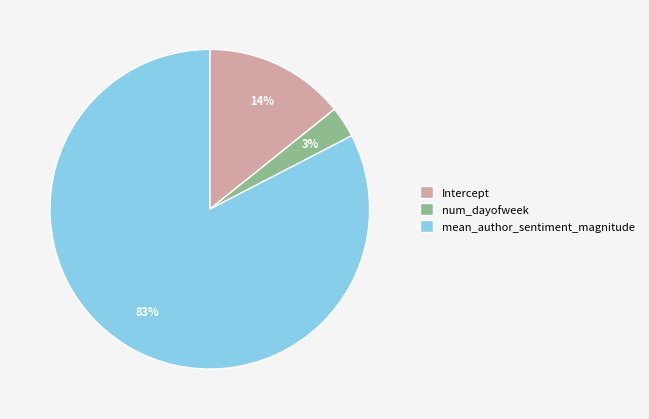

Is the sum of Intercept and num_dayofweek greater than half?

No